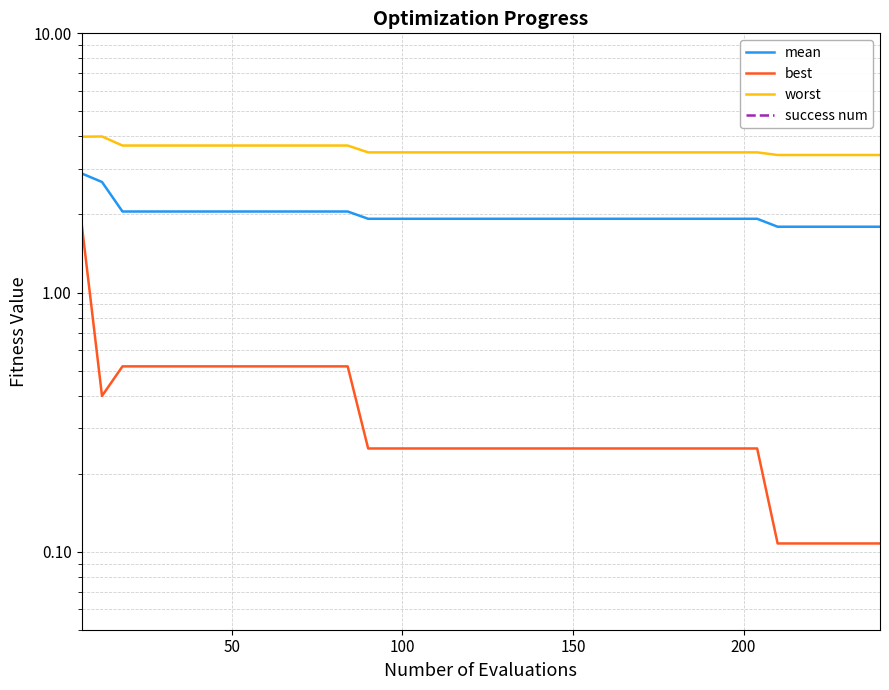

At how many categories does at least one series exceed 0?

40